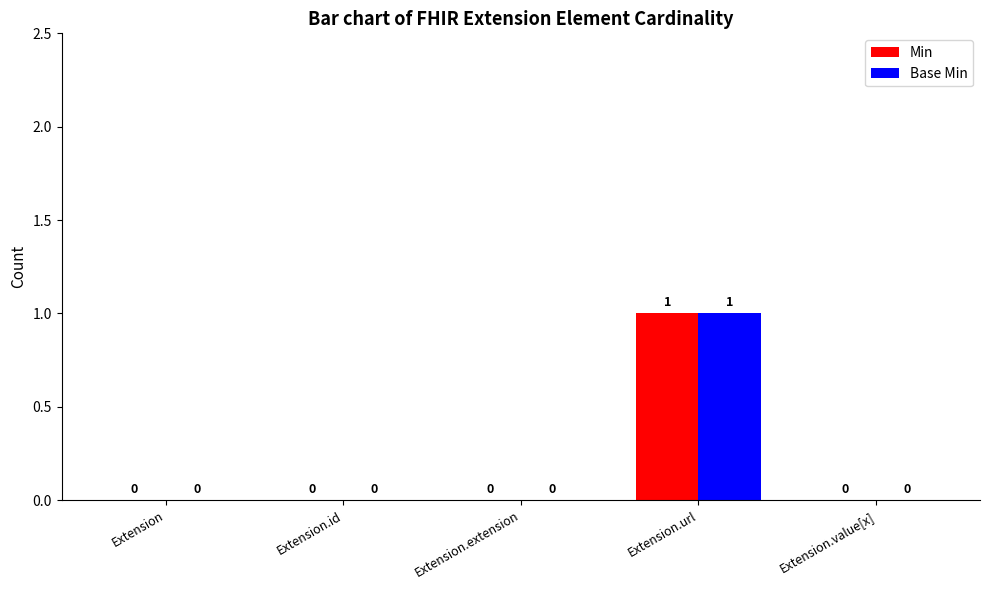

Reading right to left, extract all data points from this chart.

Min: 0	1	0	0	0
Base Min: 0	1	0	0	0